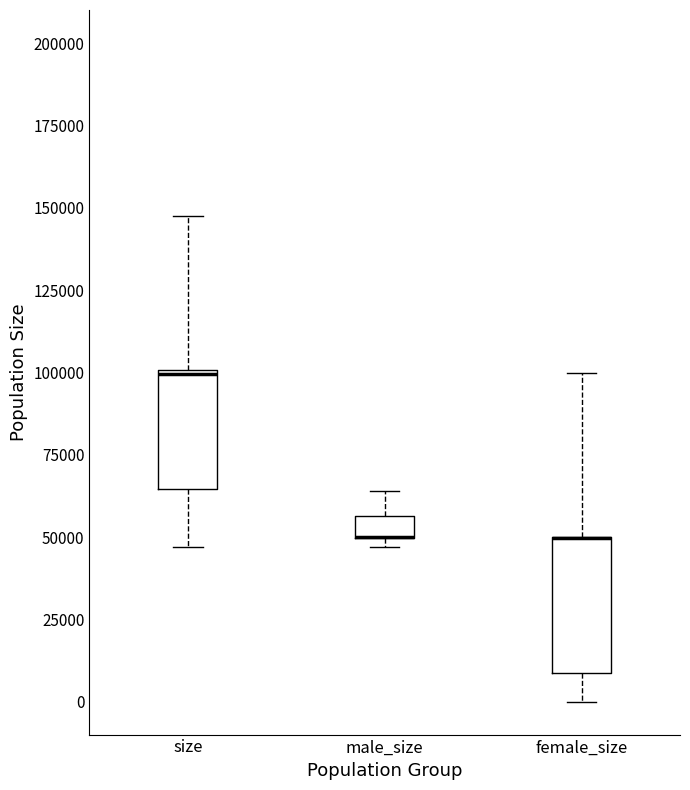

Where does the upper whisker of the box for male_size end on the y-axis? The values are not printed on the chart, so give them approximately, as read against the axis.

65000